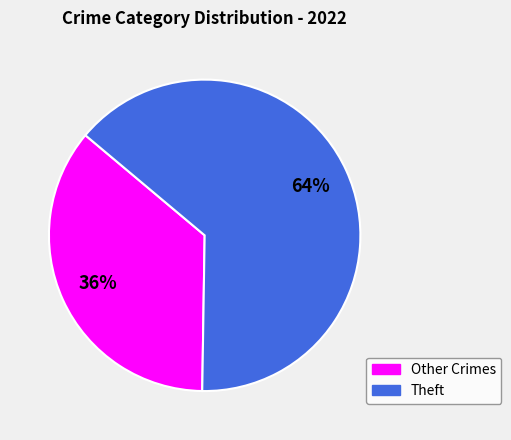

Which category has the biggest portion of the pie?

Theft